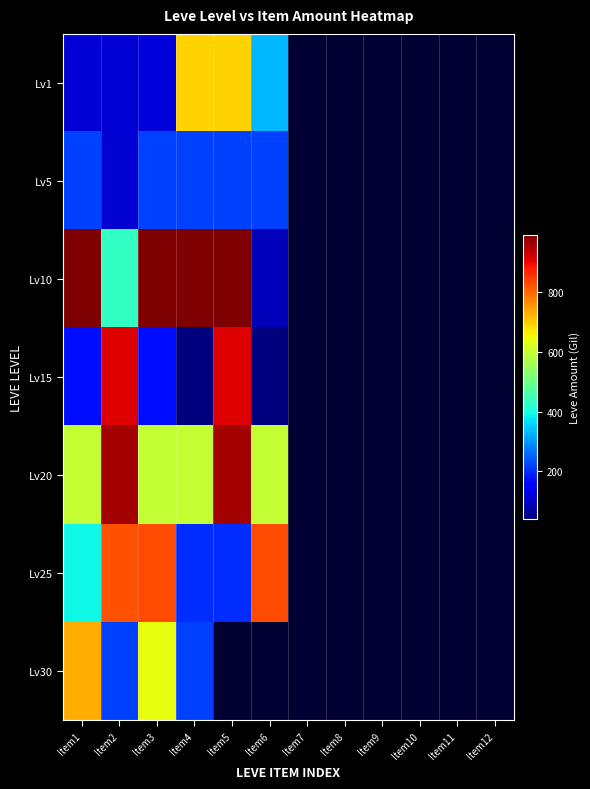

What is the difference between the maximum and minimum values in the Lv20 series?

360.0